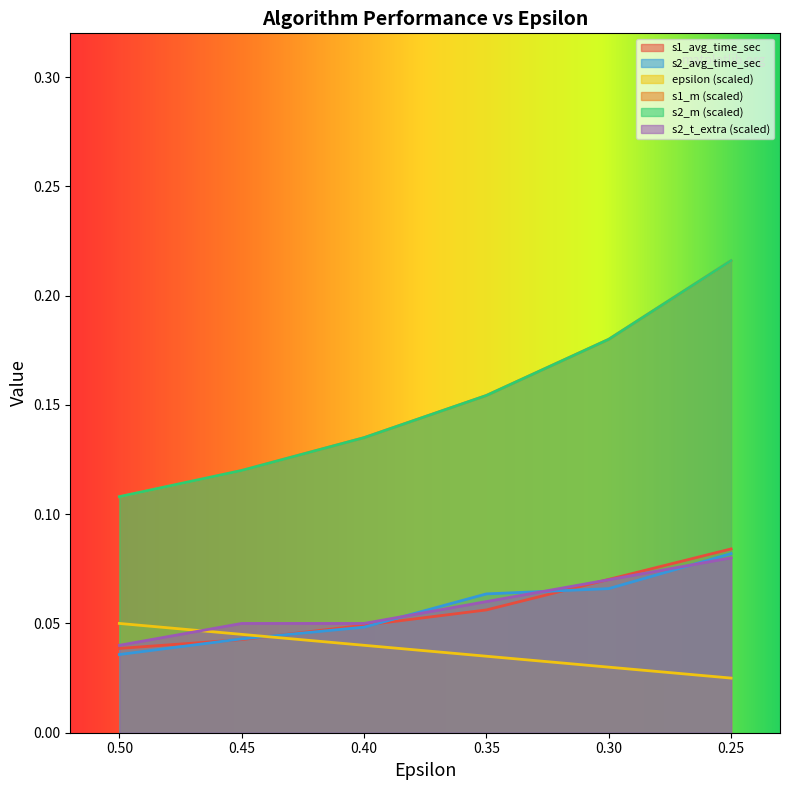

Is the value of s2_m_norm at 0.45 greater than the value of epsilon at 0.35?

Yes